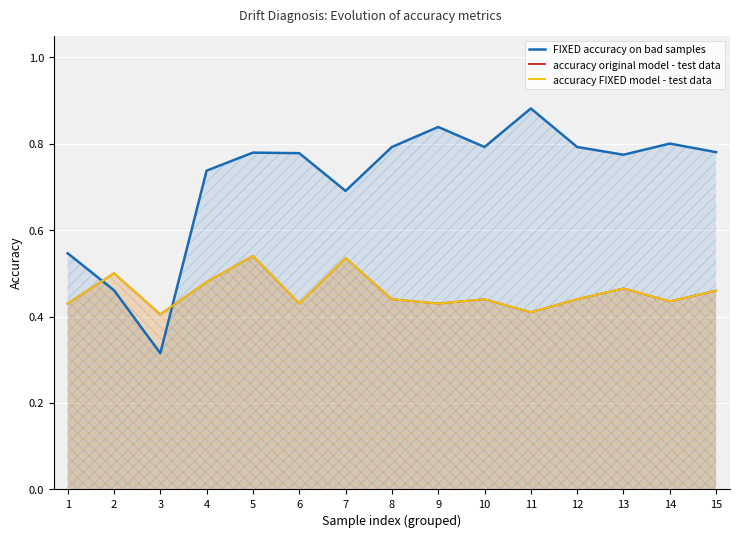

Which label corresponds to the largest value in the chart?

11